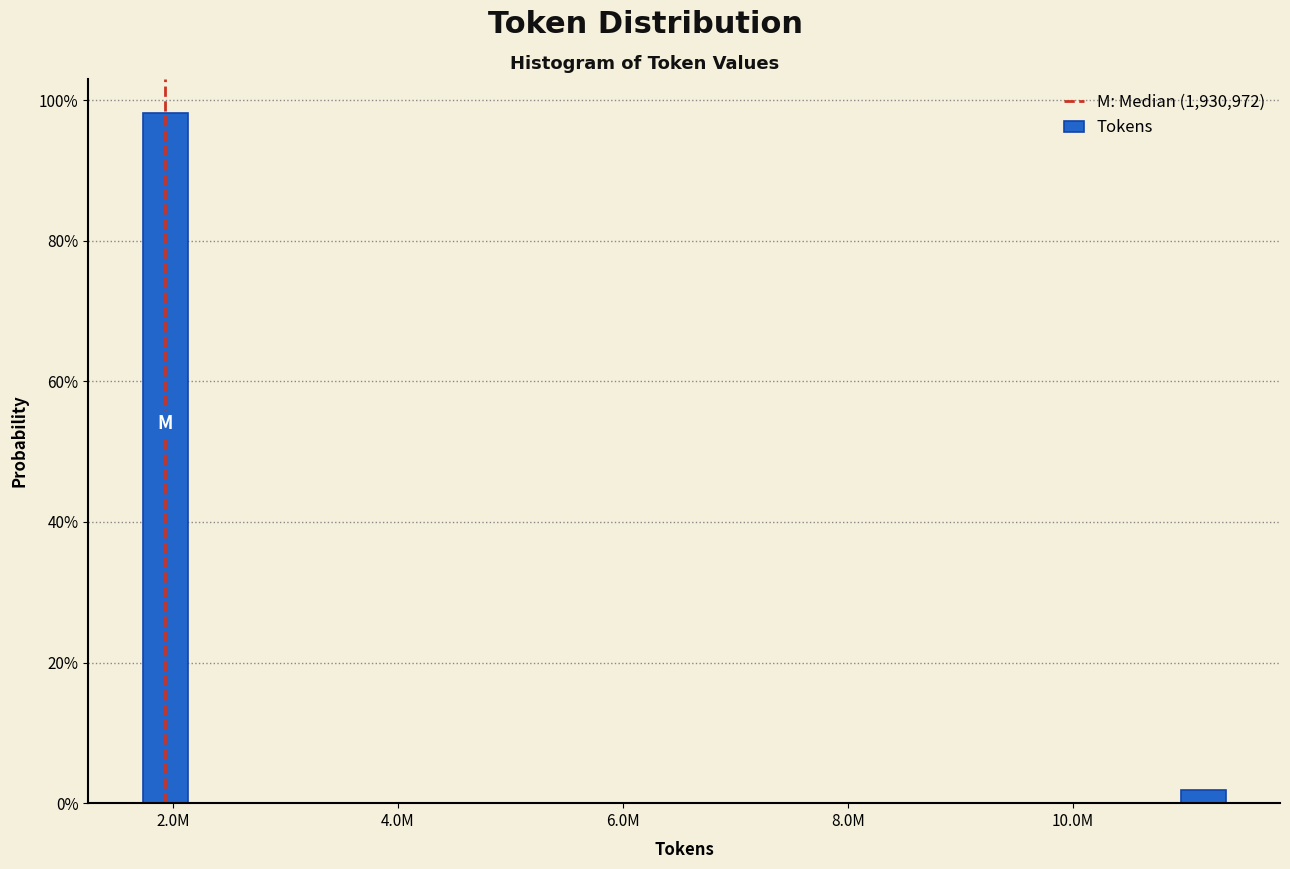

Are the bars horizontal?

No